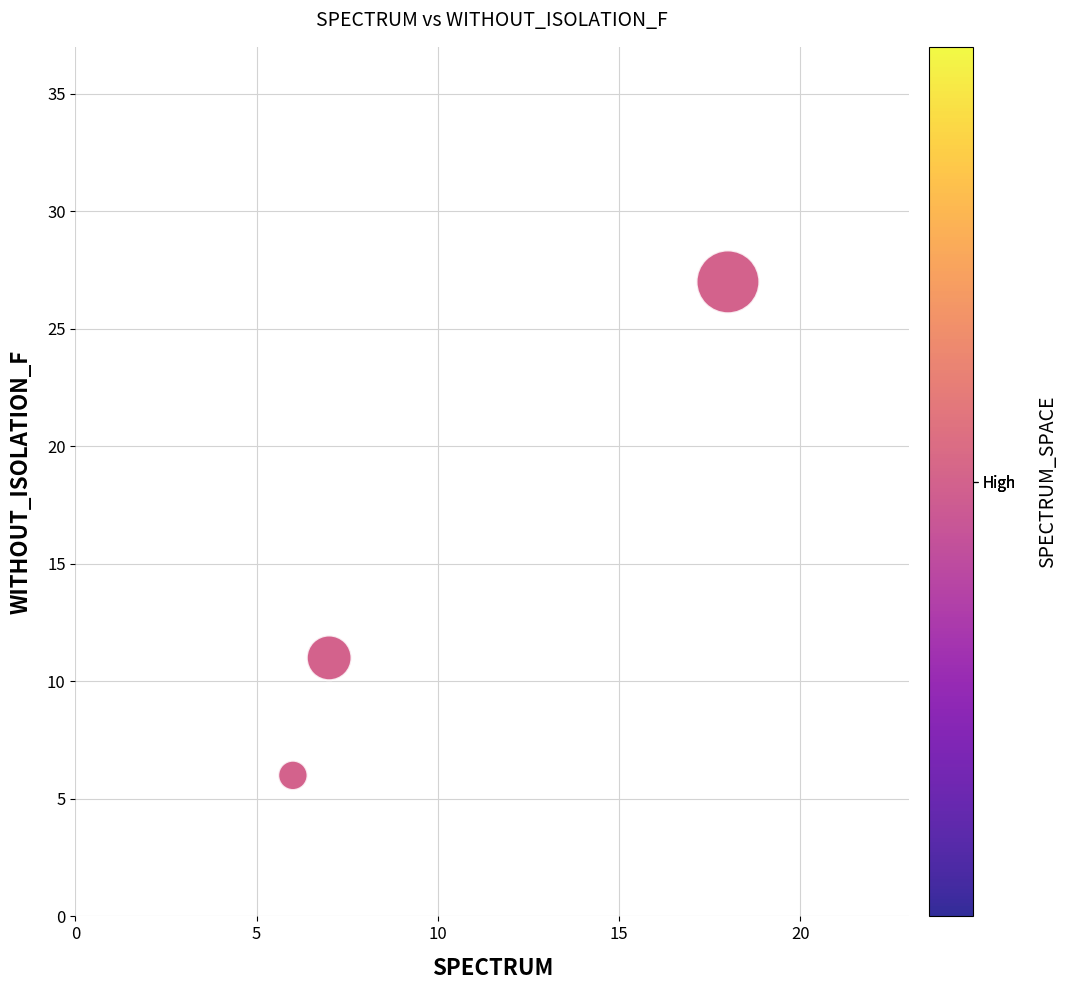

What is the range of X values (max minus min)?

12